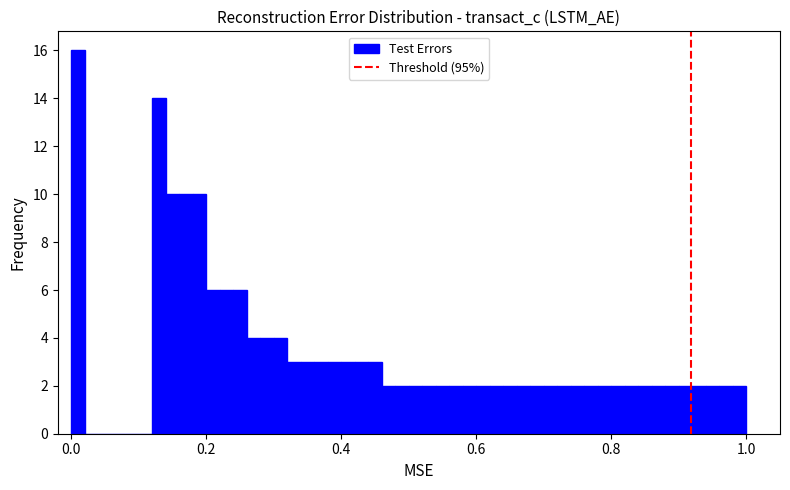

Read against the x-axis, roughly where is the centre of the tallest bar?

0.02